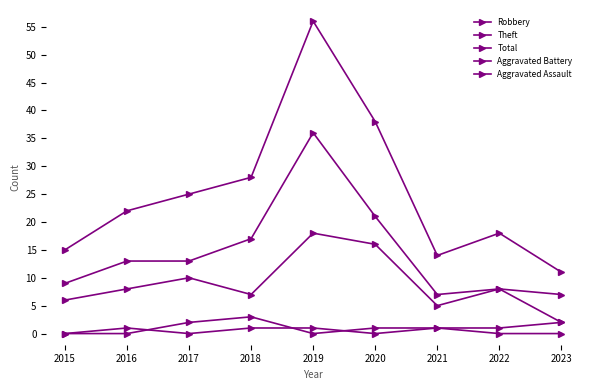

What is the difference between the maximum and second lowest values in the Total series?

42